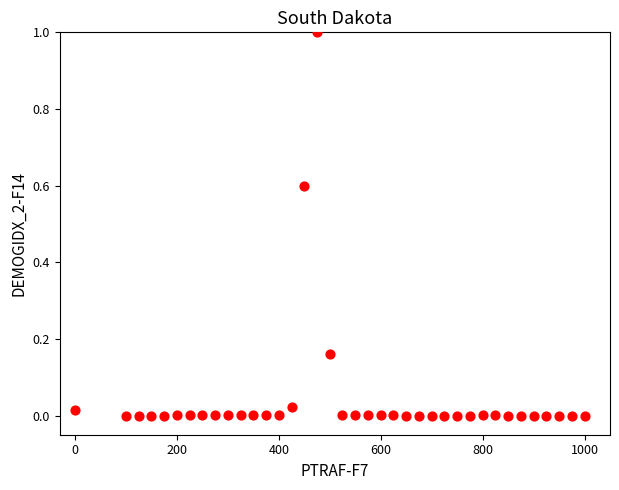

What is the range of X values (max minus min)?

1000.0